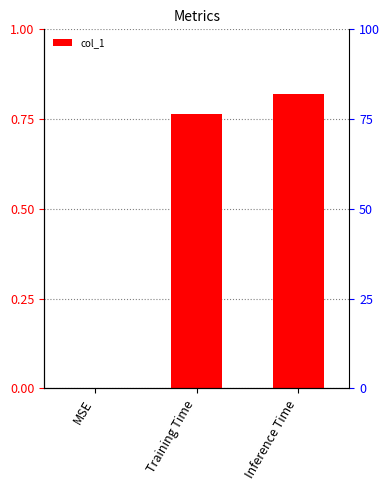

Are the bars horizontal?

No